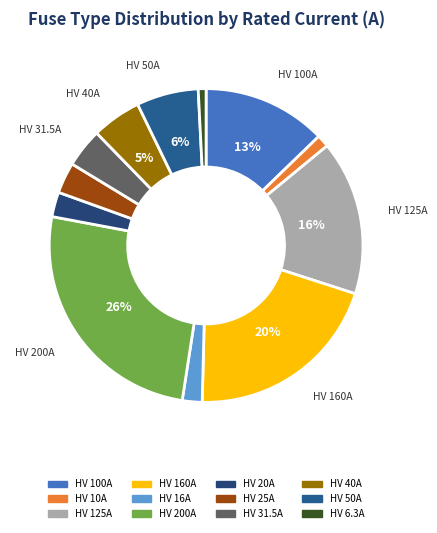

Rank the categories by value from lowest to highest.

HV 6.3A, HV 10A, HV 16A, HV 20A, HV 25A, HV 31.5A, HV 40A, HV 50A, HV 100A, HV 125A, HV 160A, HV 200A